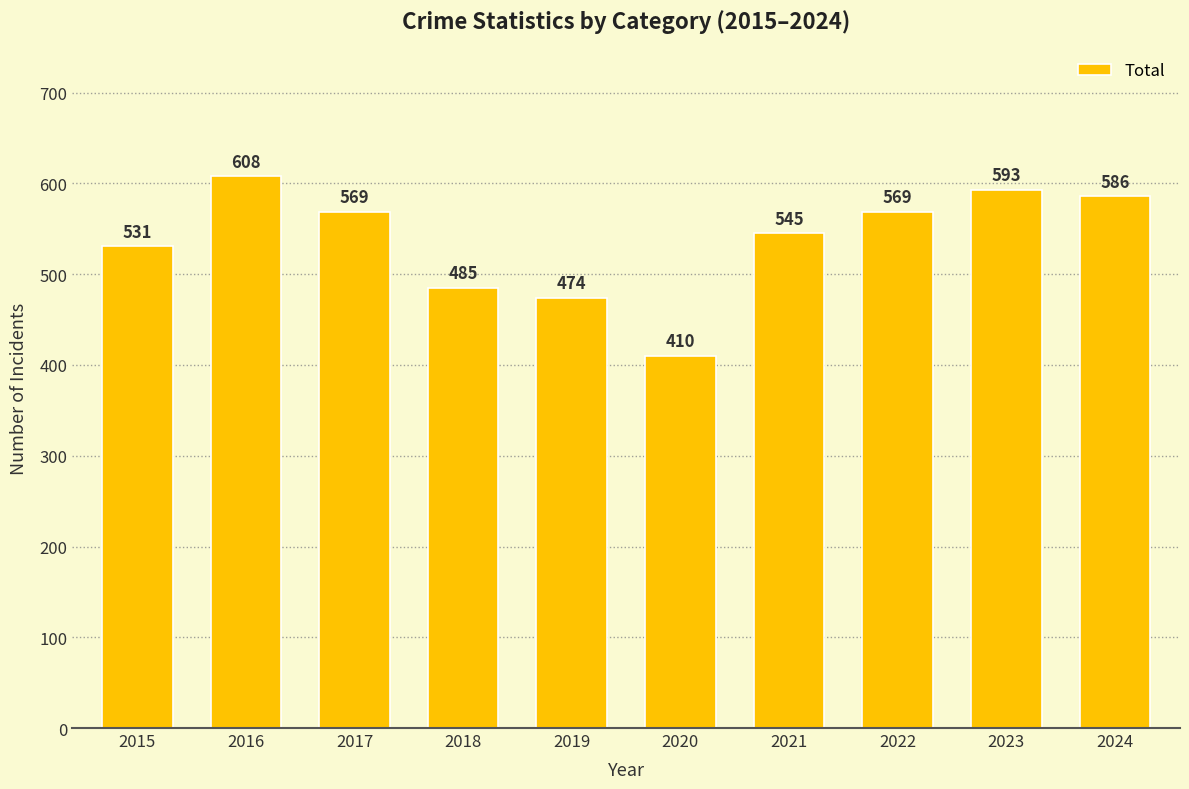

What is the maximum value shown in the chart?

608